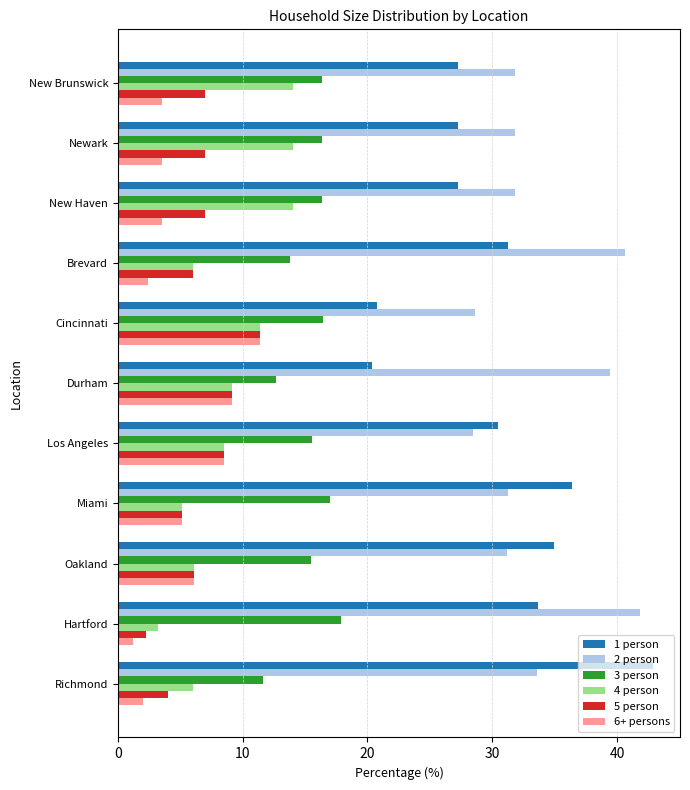

What is the sum of all 3 person values?

169.5